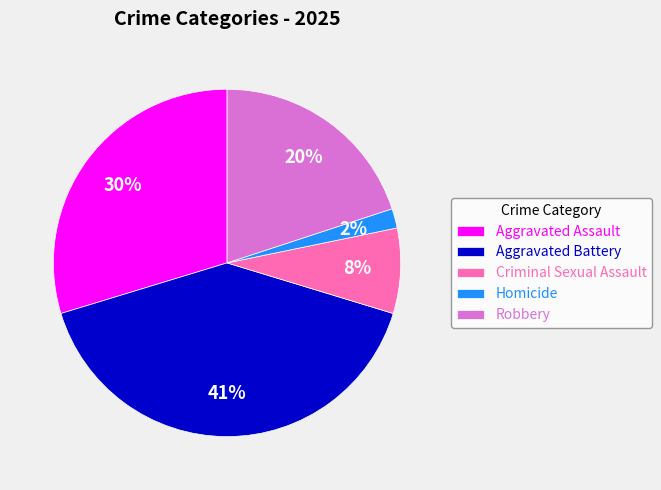

To the nearest percent, what percentage of the pie is Homicide?

2%